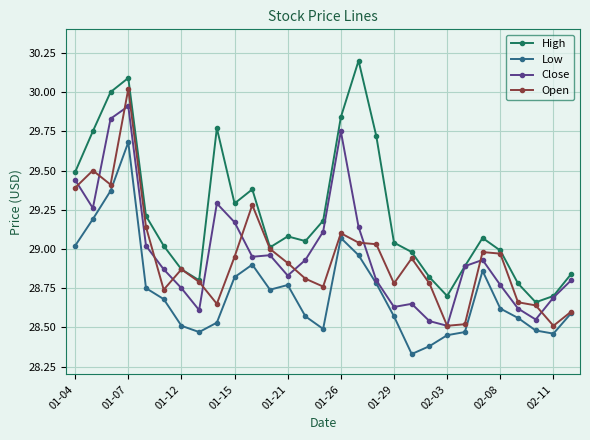

Which series has the largest total across all categories?

High